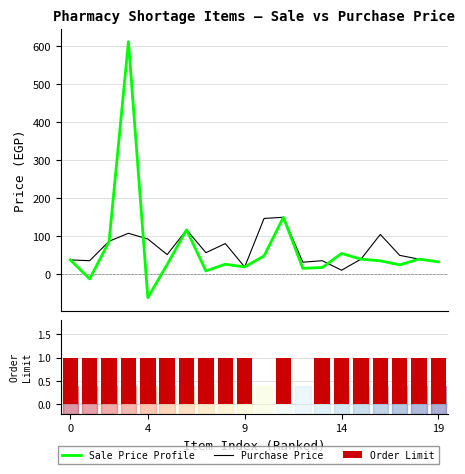

Between 11 and 12, which series saw the biggest shift?

Sale Price Profile